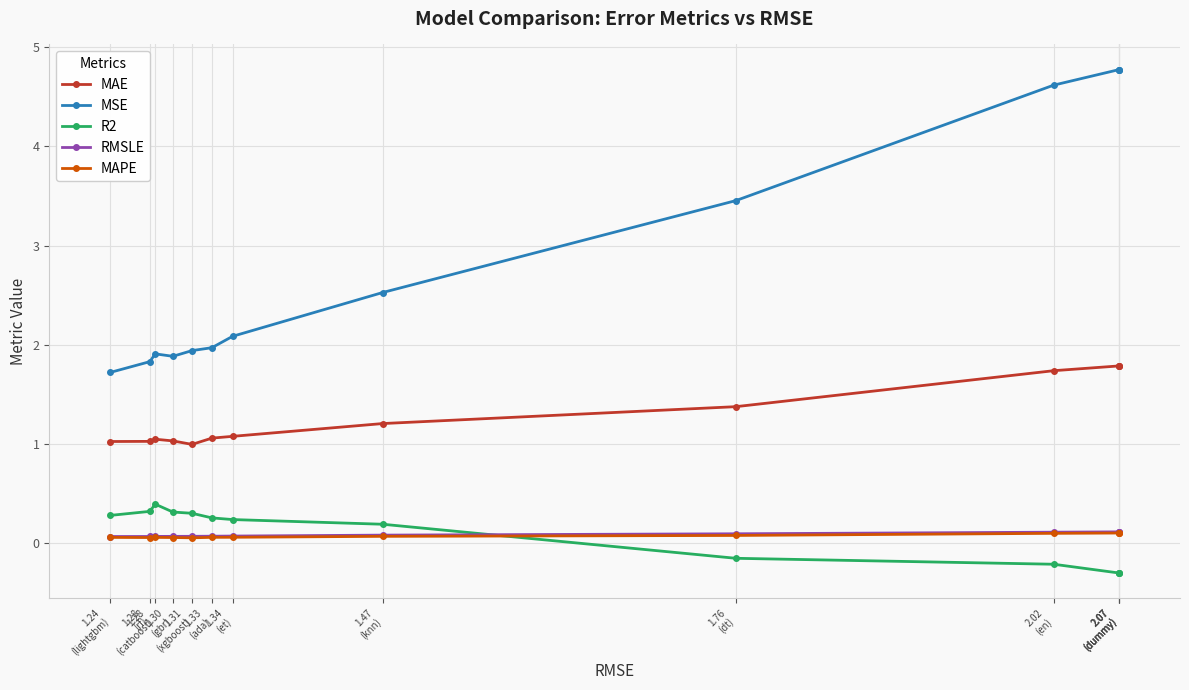

Which has a higher value, 1.28
(catboost) or 2.02
(en)?

2.02
(en)